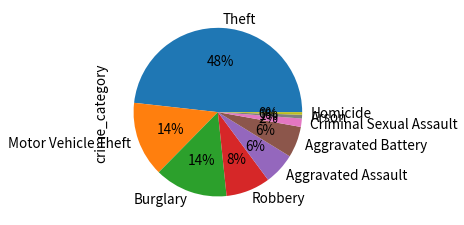

Between Homicide and Criminal Sexual Assault, which is larger?

Criminal Sexual Assault